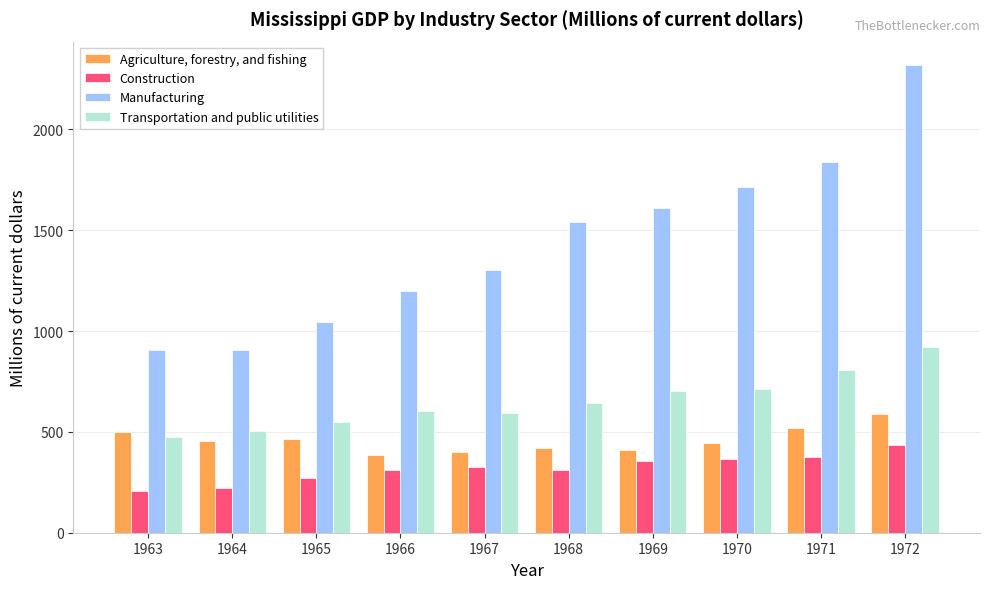

At which label does Construction first exceed 325?

1967